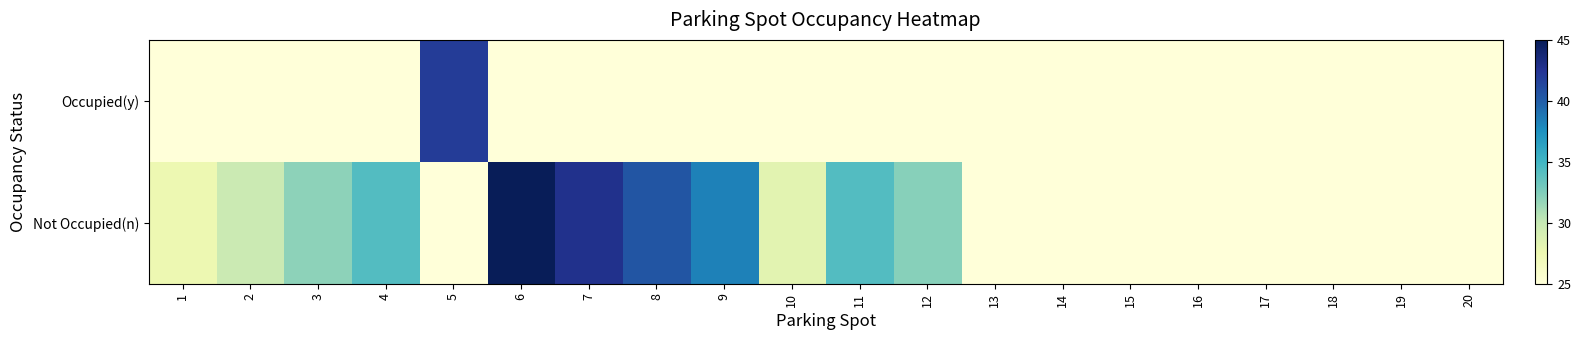

Rank the series by their average value, from lowest to highest.

Occupied(y), Not Occupied(n)